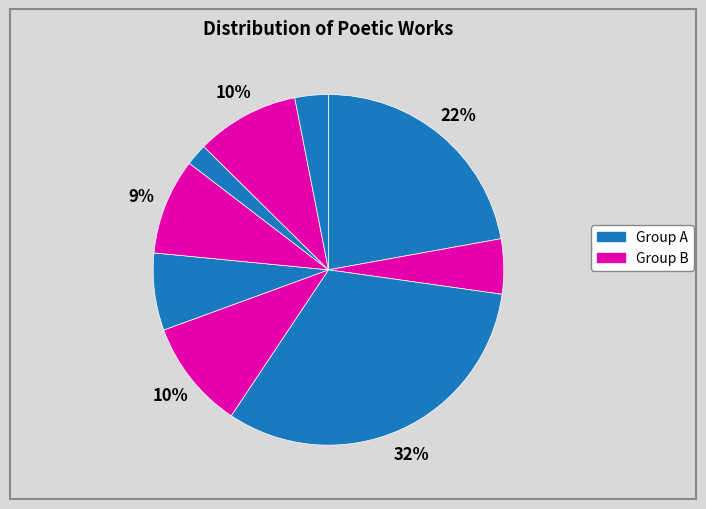

How many slices are in this pie chart?

9